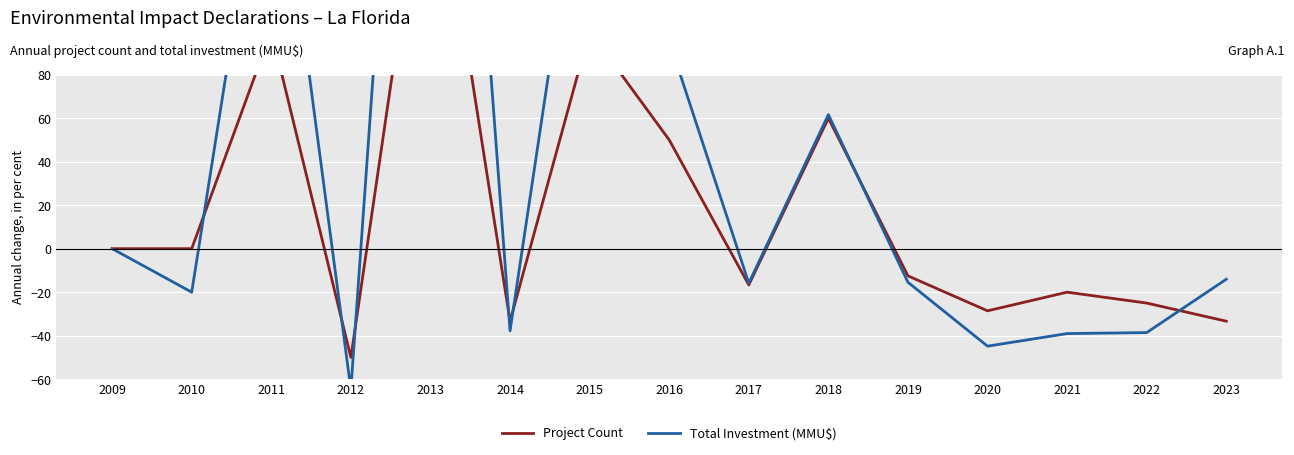

How many interior local valleys does the Total Investment (MMU$) series have?

5